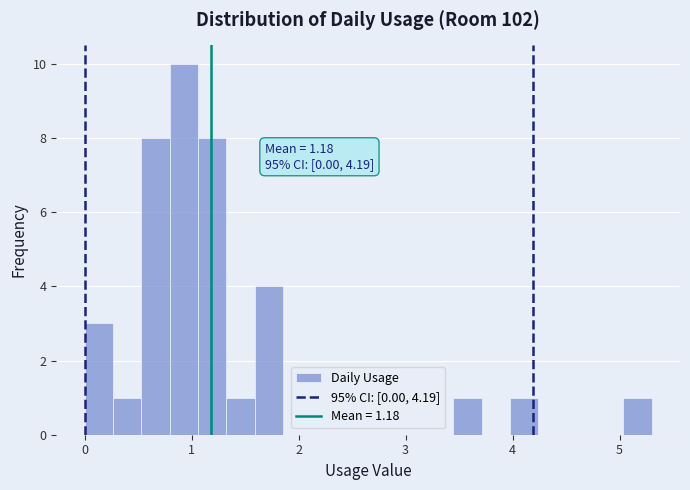

Around what value on the x-axis is the tallest bar? Give the approximate position of its centre, as read against the axis.

0.9